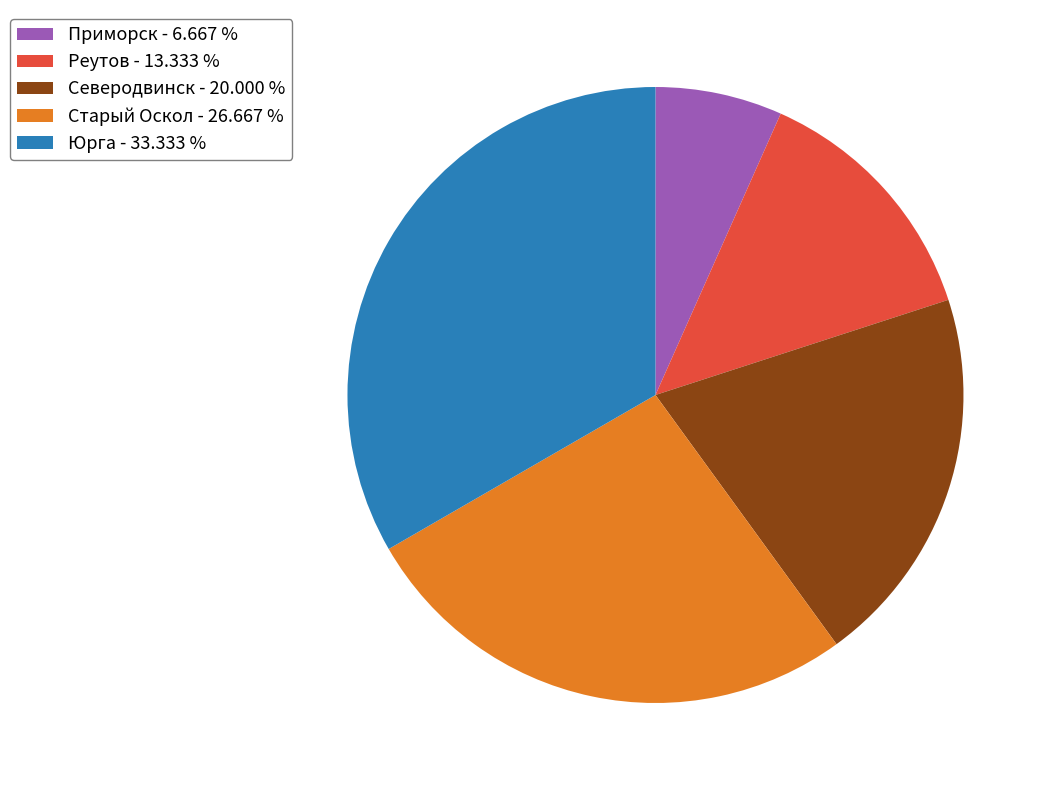

Which has a higher value, Северодвинск - 20.000 % or Старый Оскол - 26.667 %?

Старый Оскол - 26.667 %